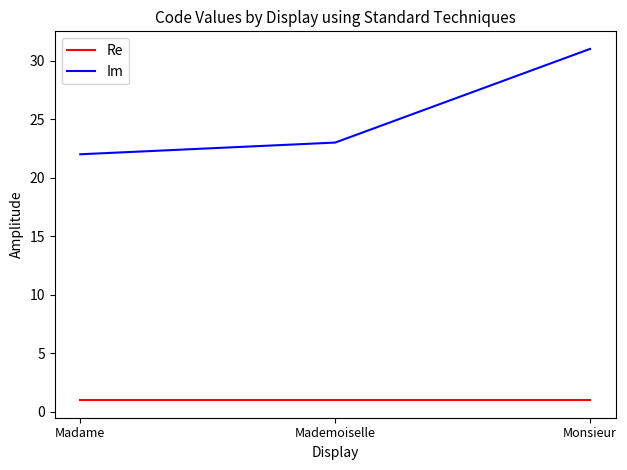

Does the chart have visible grid lines?

No